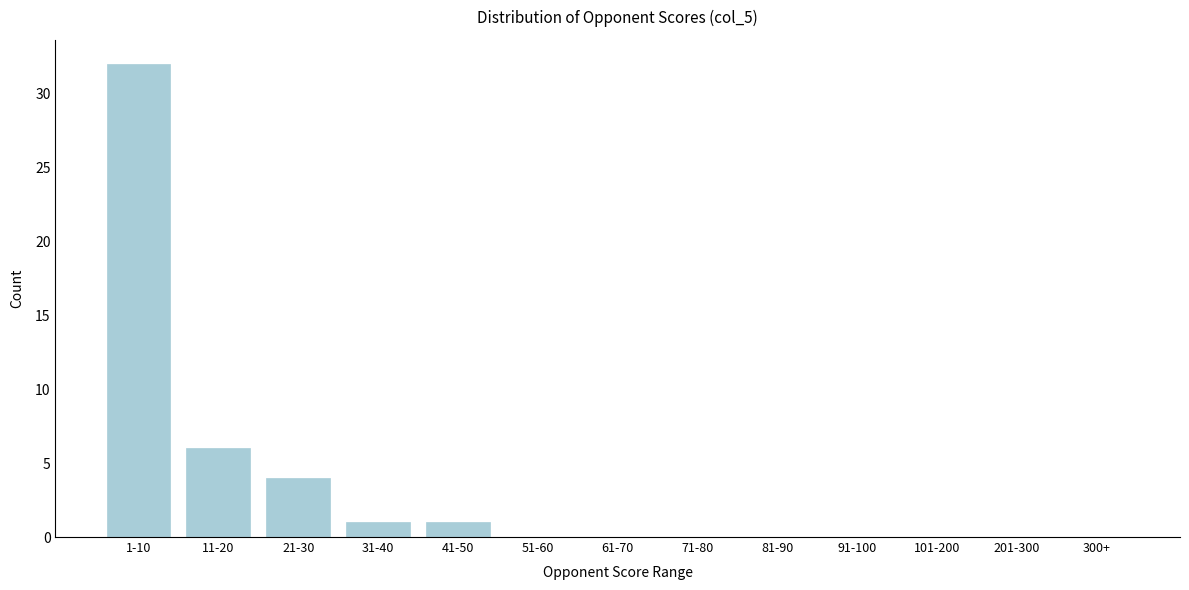

Reading right to left, extract all data points from this chart.

300+=0	201-300=0	101-200=0	91-100=0	81-90=0	71-80=0	61-70=0	51-60=0	41-50=1	31-40=1	21-30=4	11-20=6	1-10=32